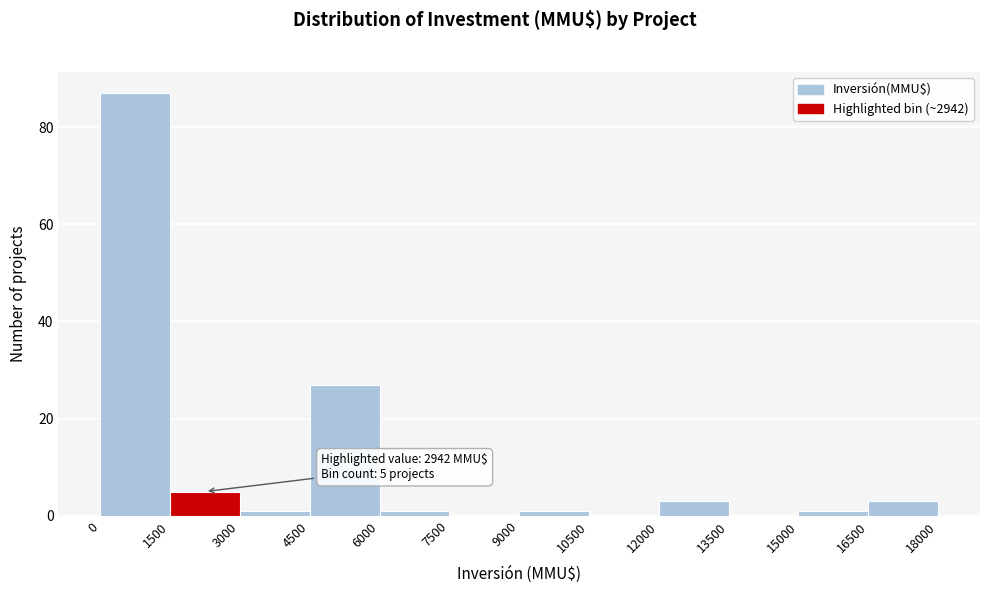

Which range on the x-axis has the tallest bar?

0 to 1500